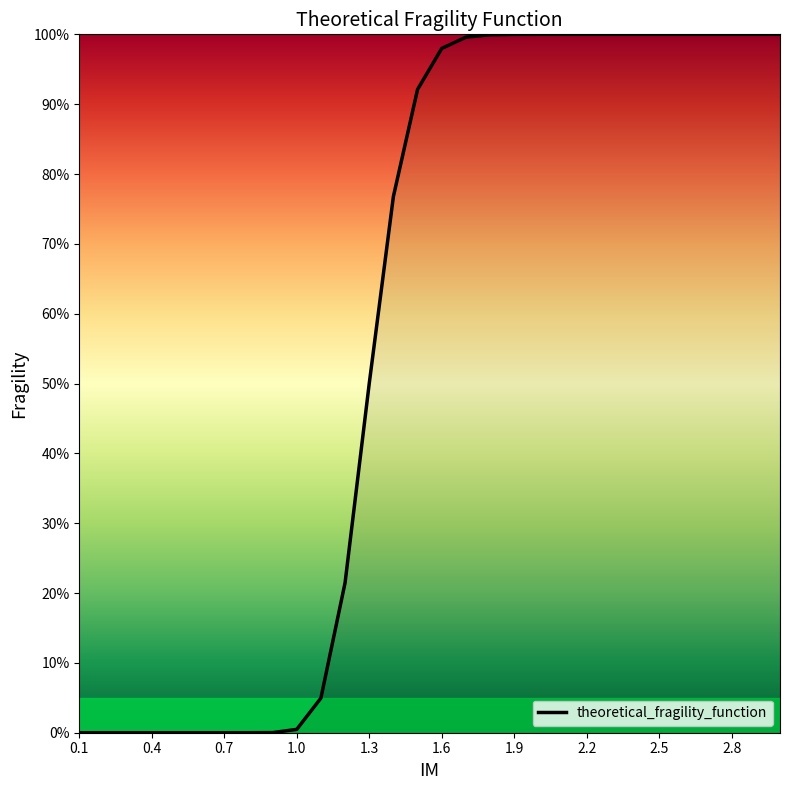

What is the difference between the maximum and minimum values?

1.0